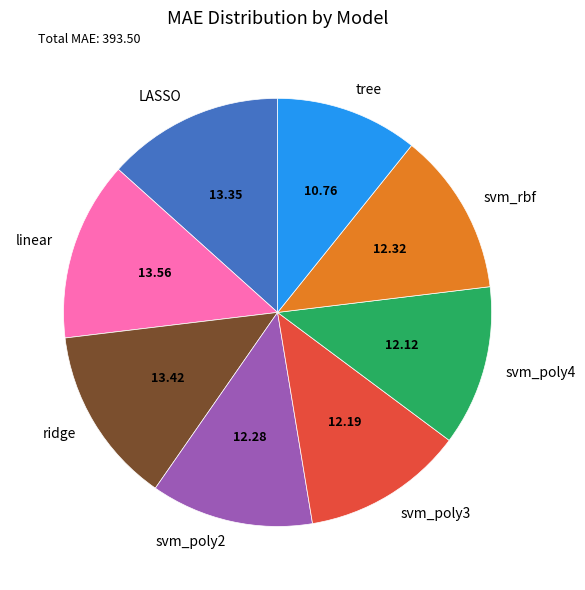

What is the ratio of the value at svm_poly3 to the value at LASSO?

0.9